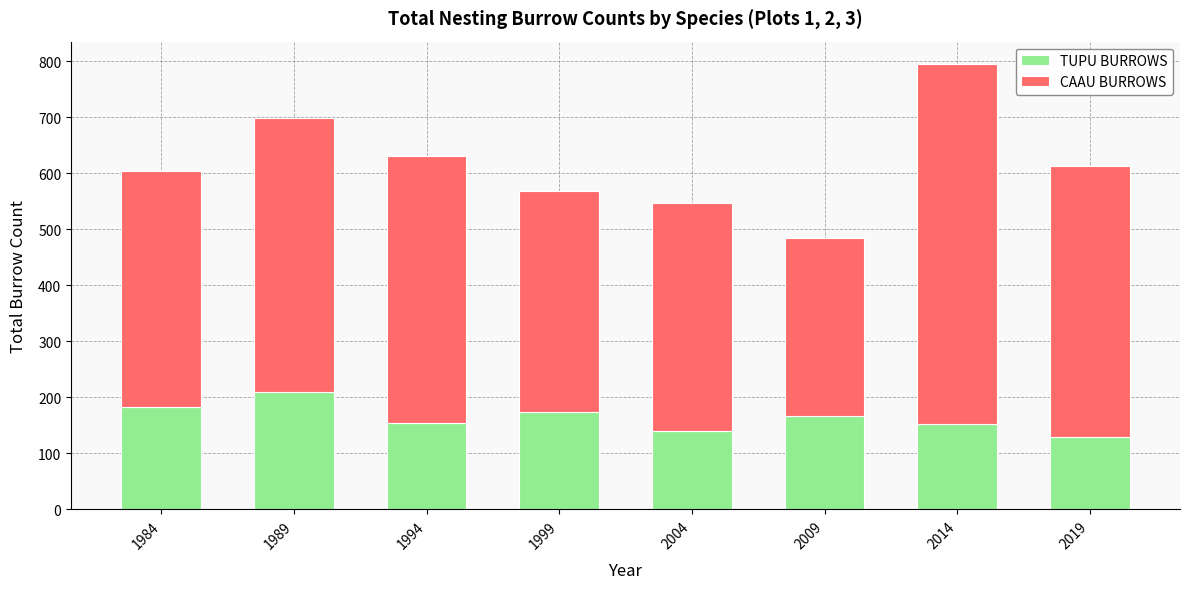

Is it true that TUPU BURROWS equals 209 at 1989?

True